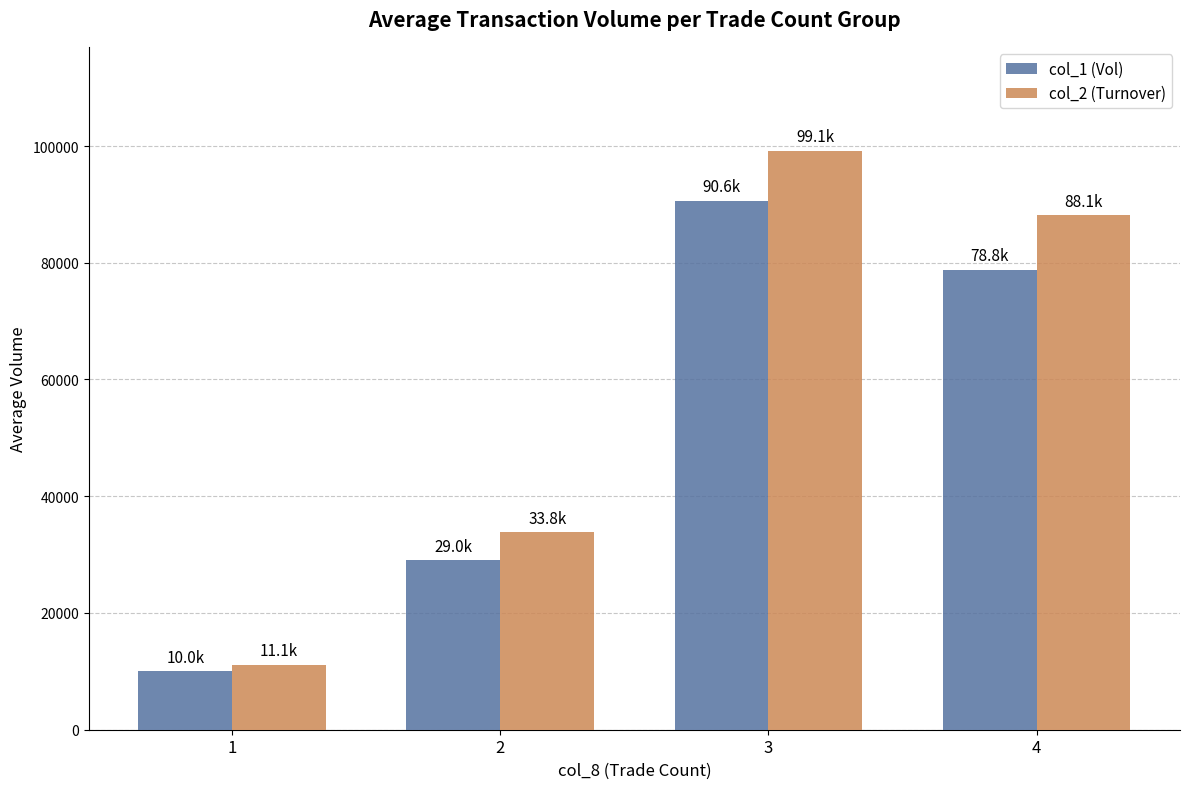

Reading left to right, what are all the values shown in this chart?

col_1 (Vol): 1=10000.0	2=29000.0	3=90600.0	4=78750.0
col_2 (Turnover): 1=11100.0	2=33820.0	3=99146.0	4=88137.5